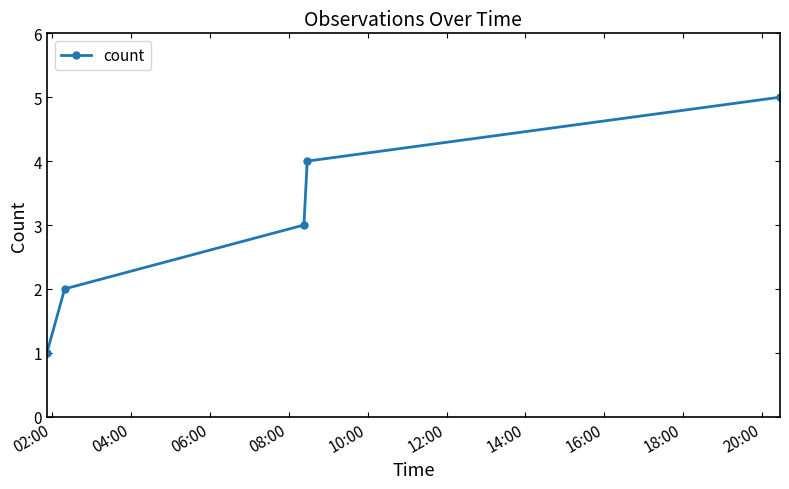

What is the greatest value displayed?

5